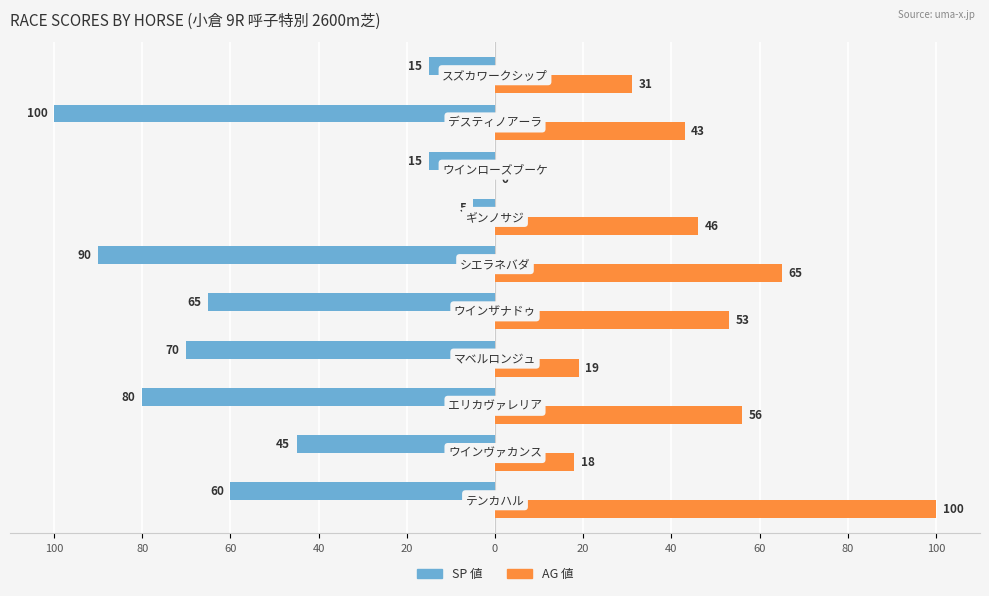

What are all the series names shown in the legend?

SP 値, AG 値